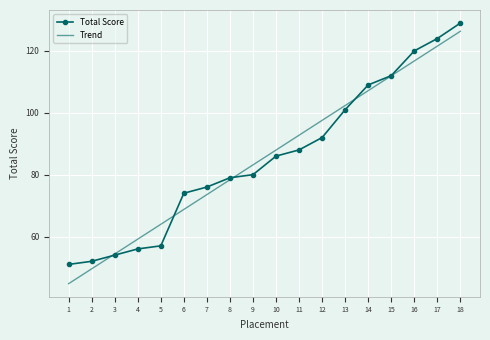

List the series in order of their peak value, lowest first.

Trend, Total Score